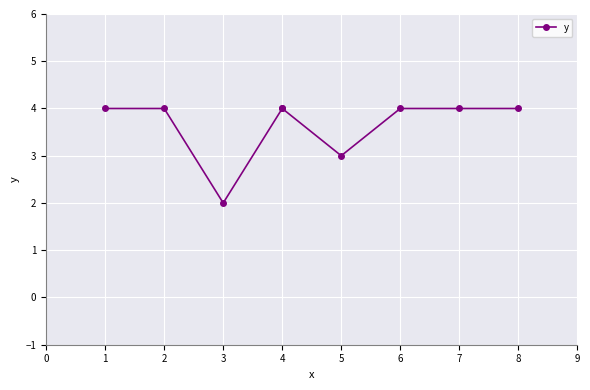

The value at 4 is 2. True or false?

False